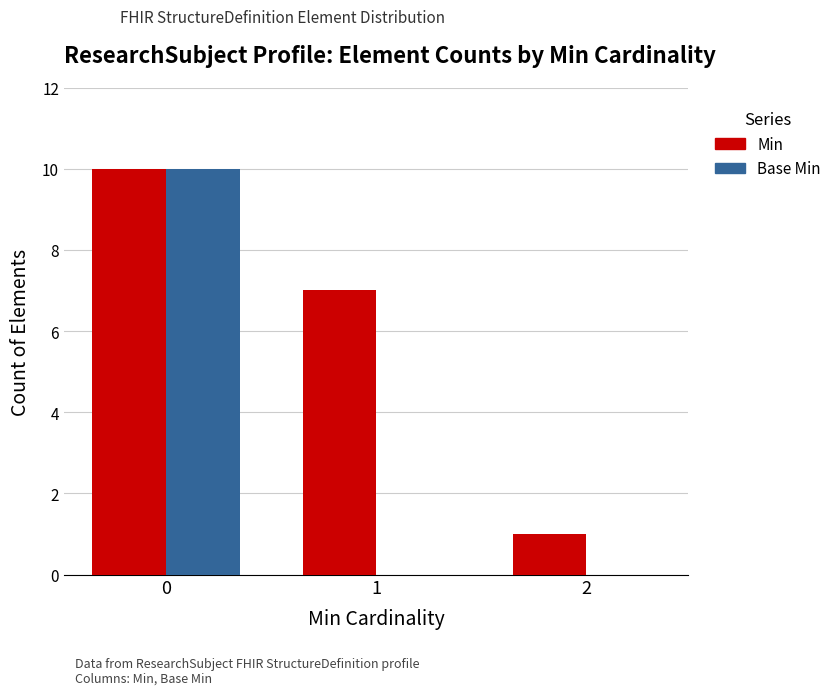

Read the Min value at 0.

10